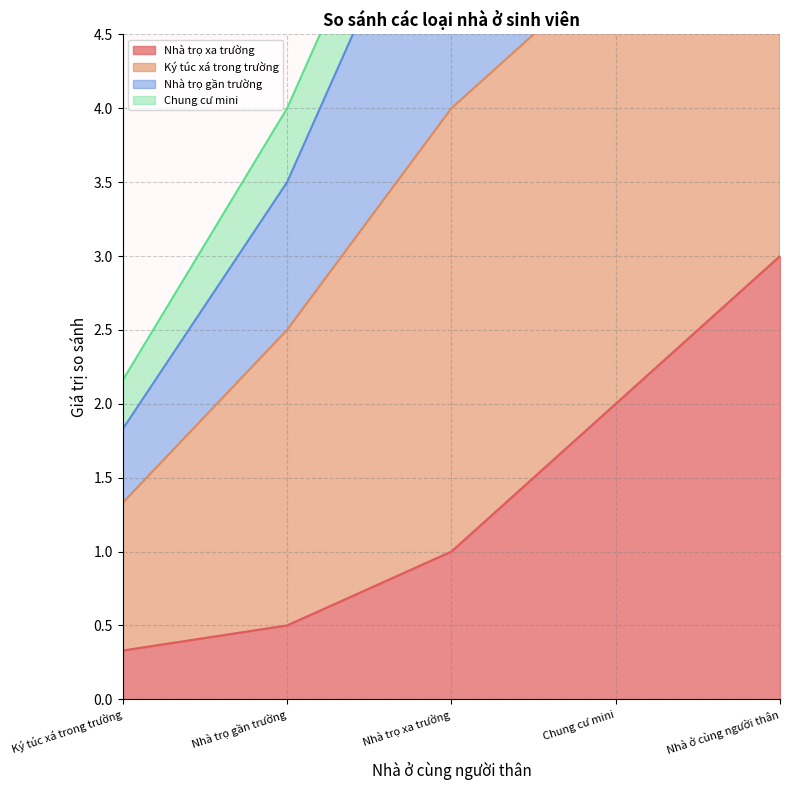

Which series has the widest spread of values?

Ký túc xá trong trường